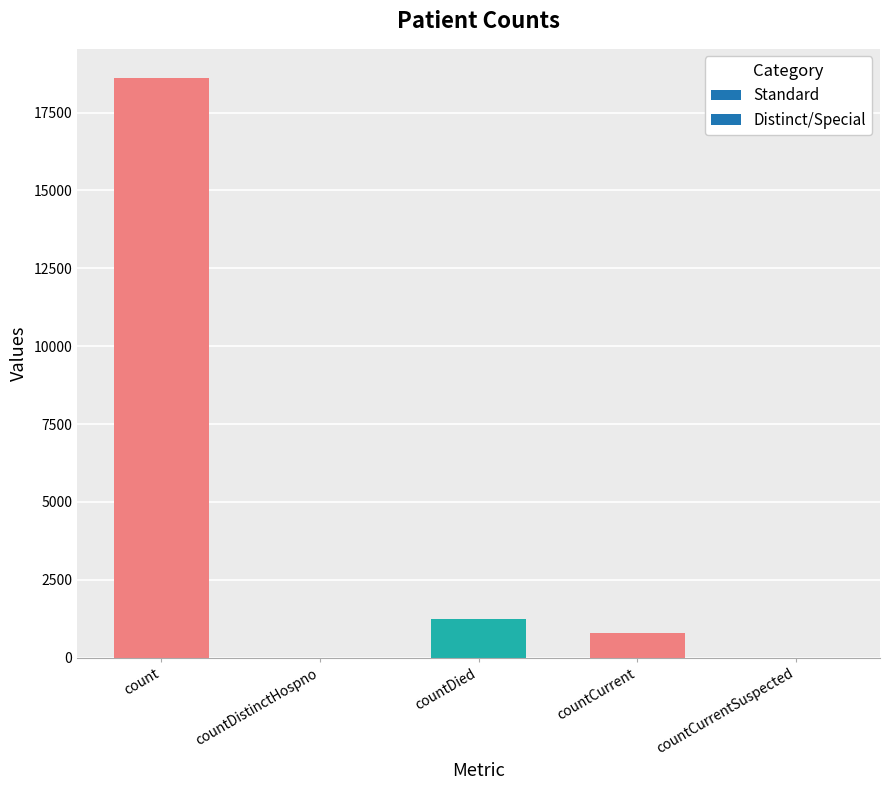

The chart shows a value of 18615 at count. True or false?

True